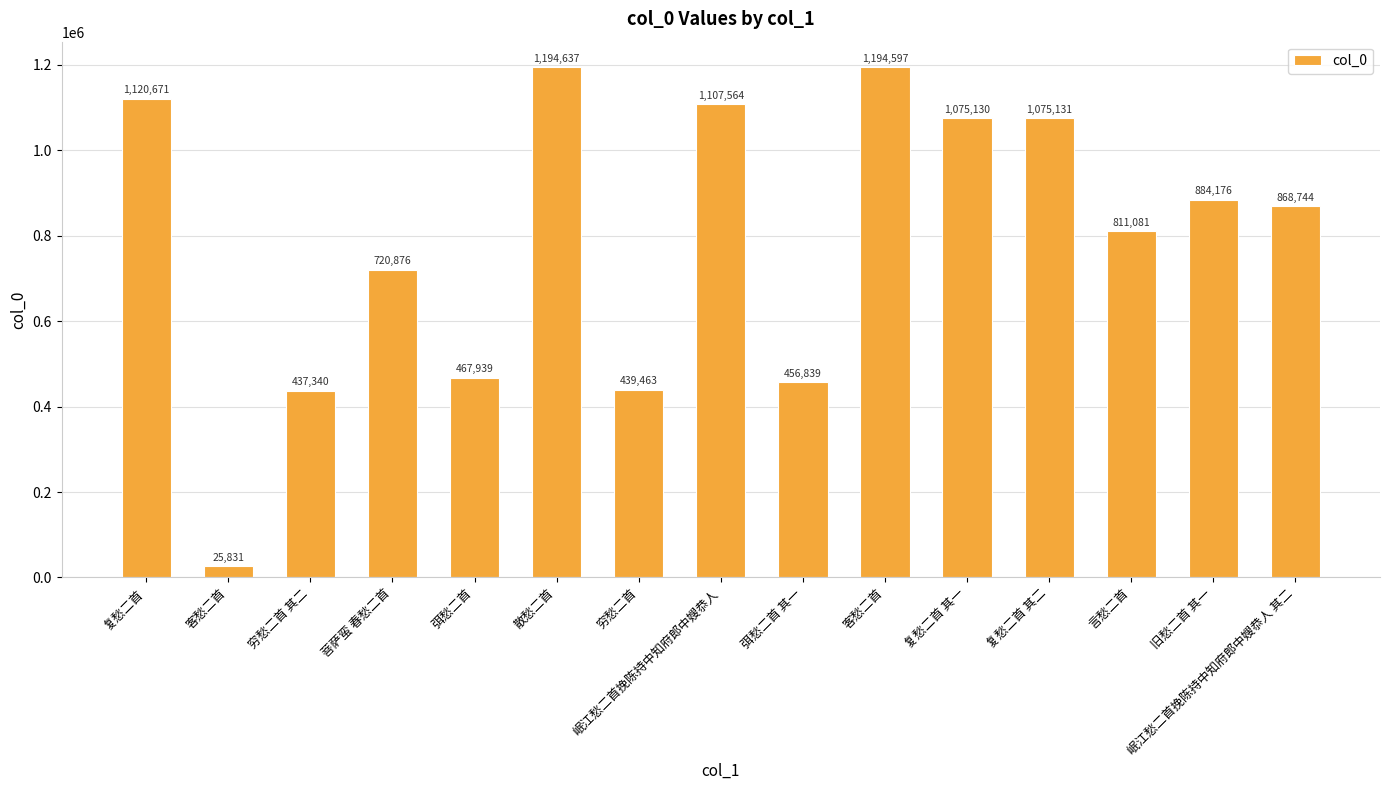

How many bars are there in total?

15